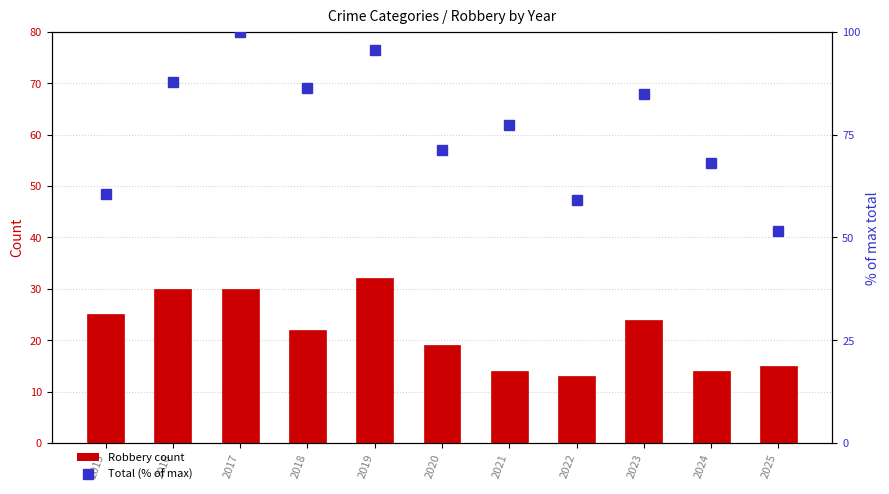

Is the value of Total (% of max) at 2018 greater than the value of Robbery at 2016?

Yes